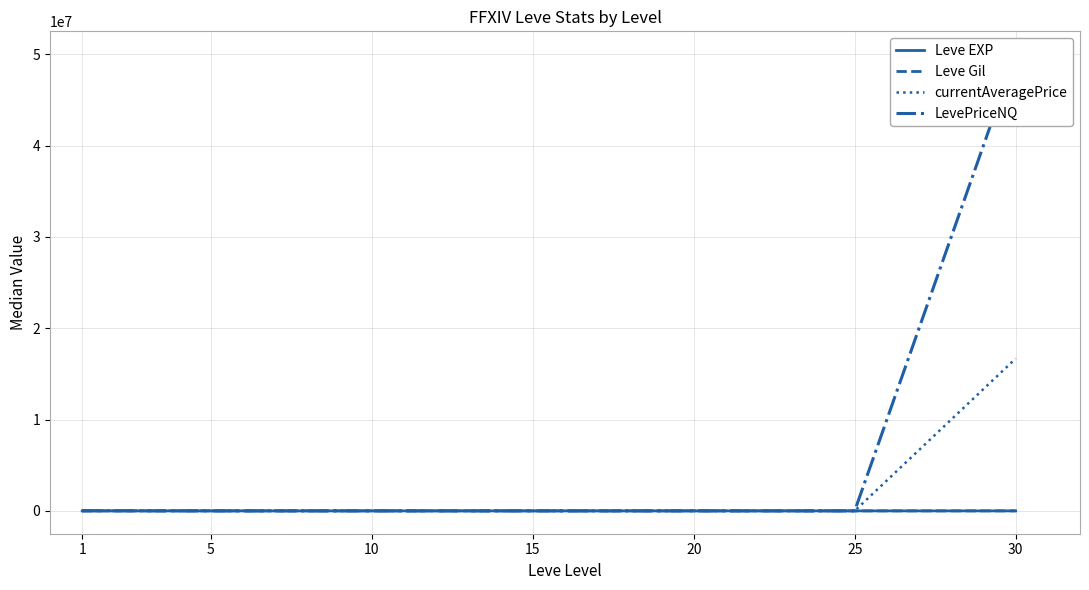

Rank the series by their maximum value, from highest to lowest.

LevePriceNQ, currentAveragePrice, Leve Gil, Leve EXP